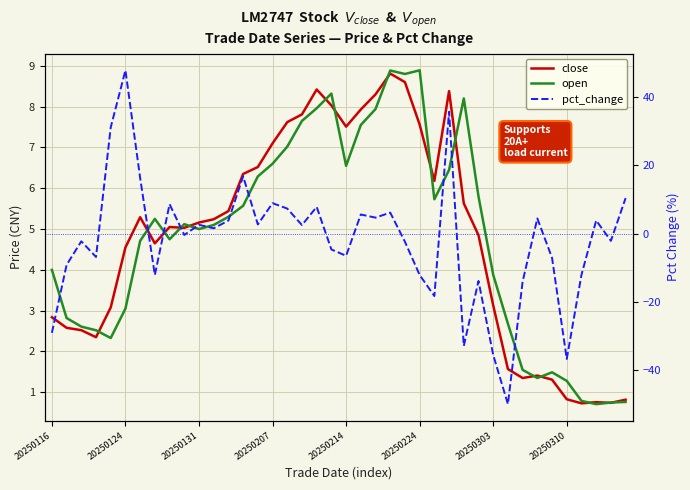

Which label corresponds to the largest value in the chart?

20250124